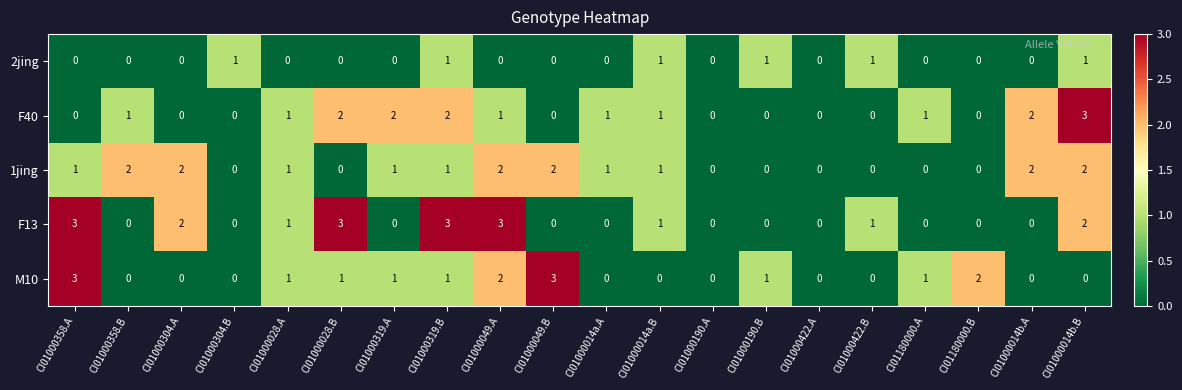

Is the value of M10 at CI01000014b.B greater than the value of F13 at CI01000358.A?

No